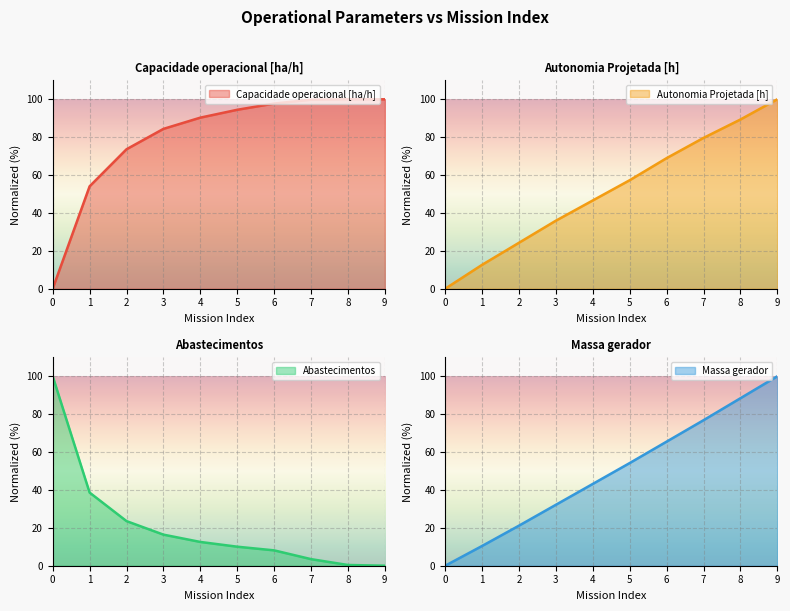

What is the difference between the Massa gerador values at 4 and 3?

11.0